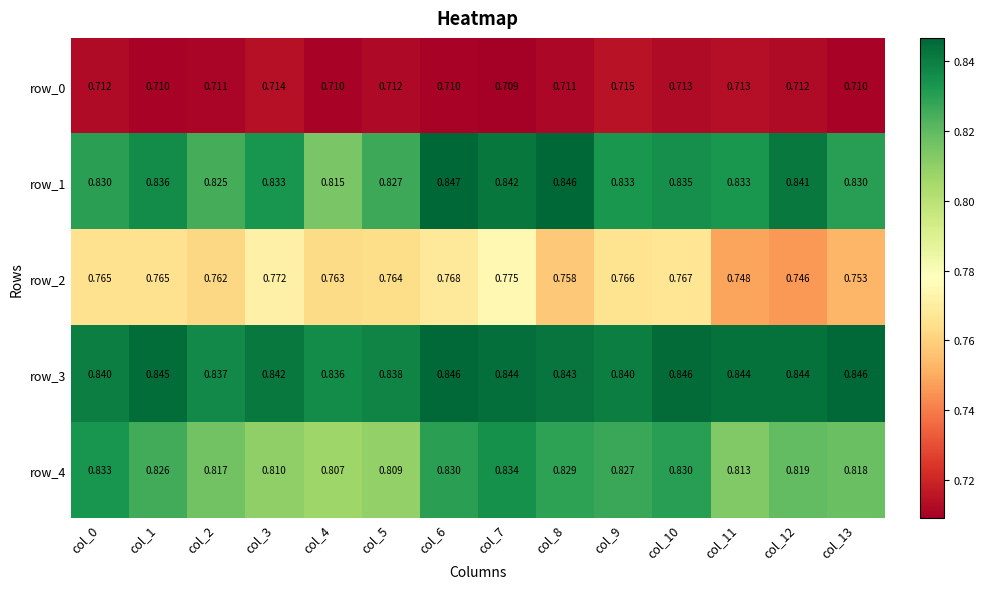

At how many categories does at least one series exceed 0?

14